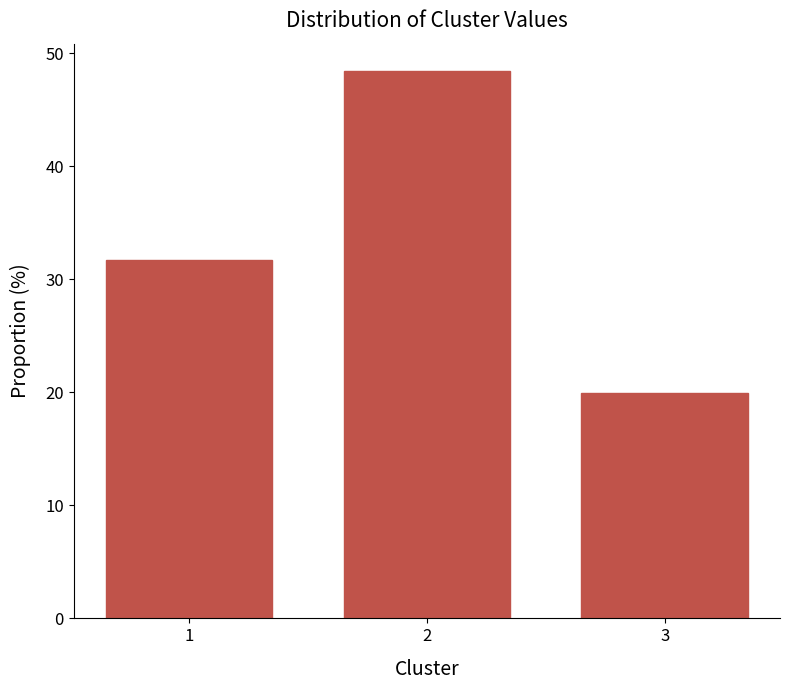

Reading left to right, list all the values displayed in this chart.

31.7	48.4	19.9